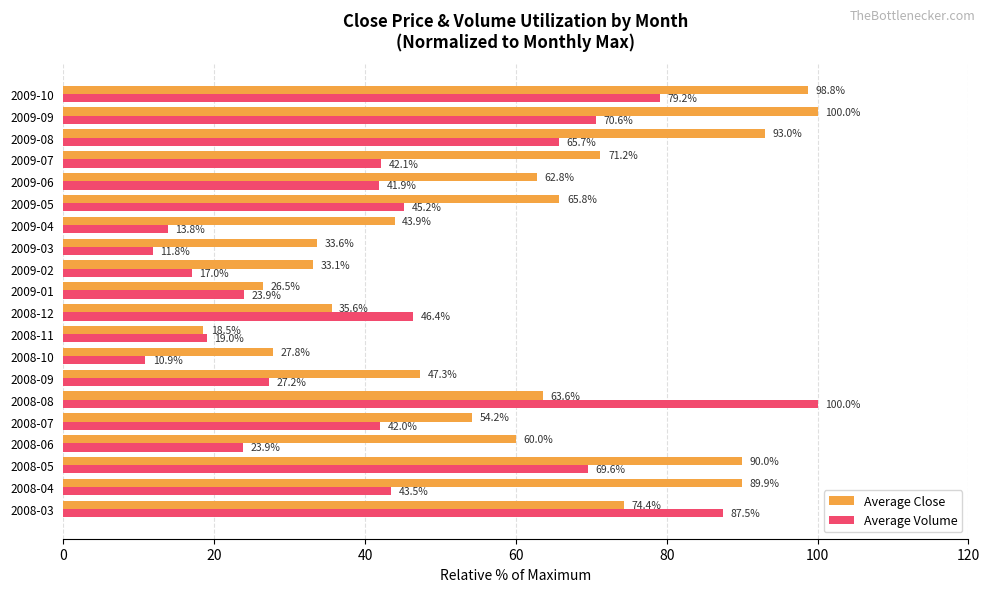

Is the value of Average Close at 2009-04 greater than the value of Average Volume at 2009-08?

No